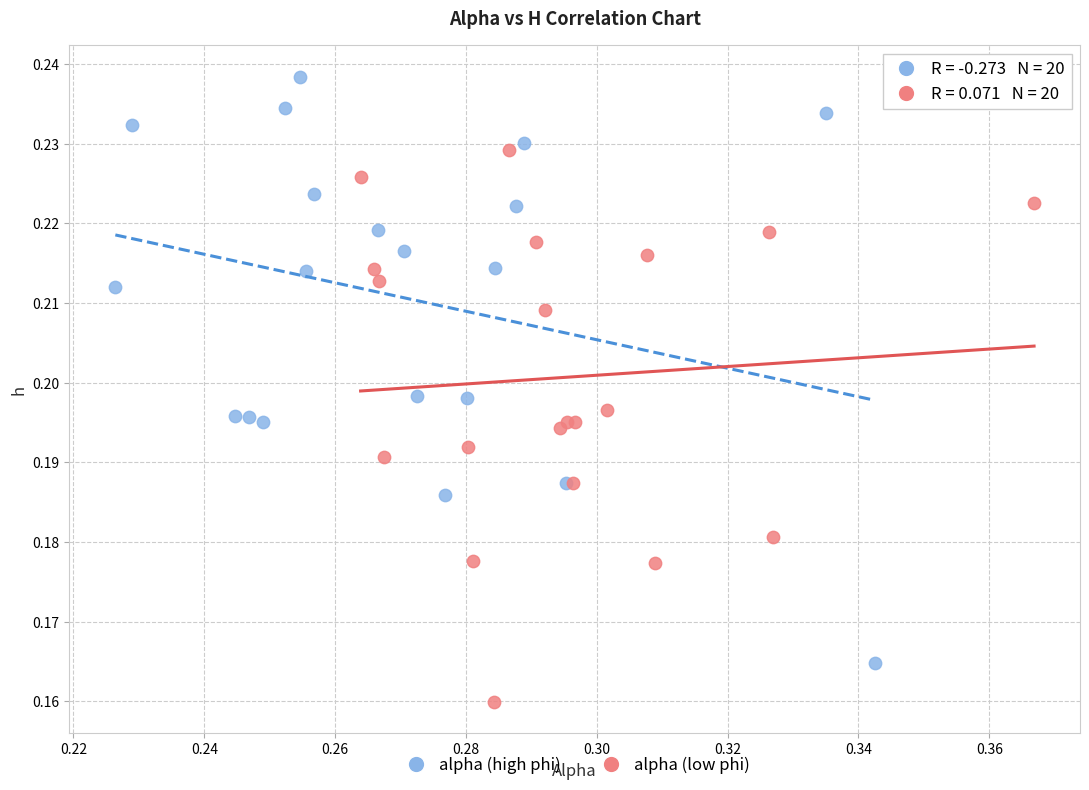

What are all the series names shown in the legend?

alpha (high phi), alpha (low phi)